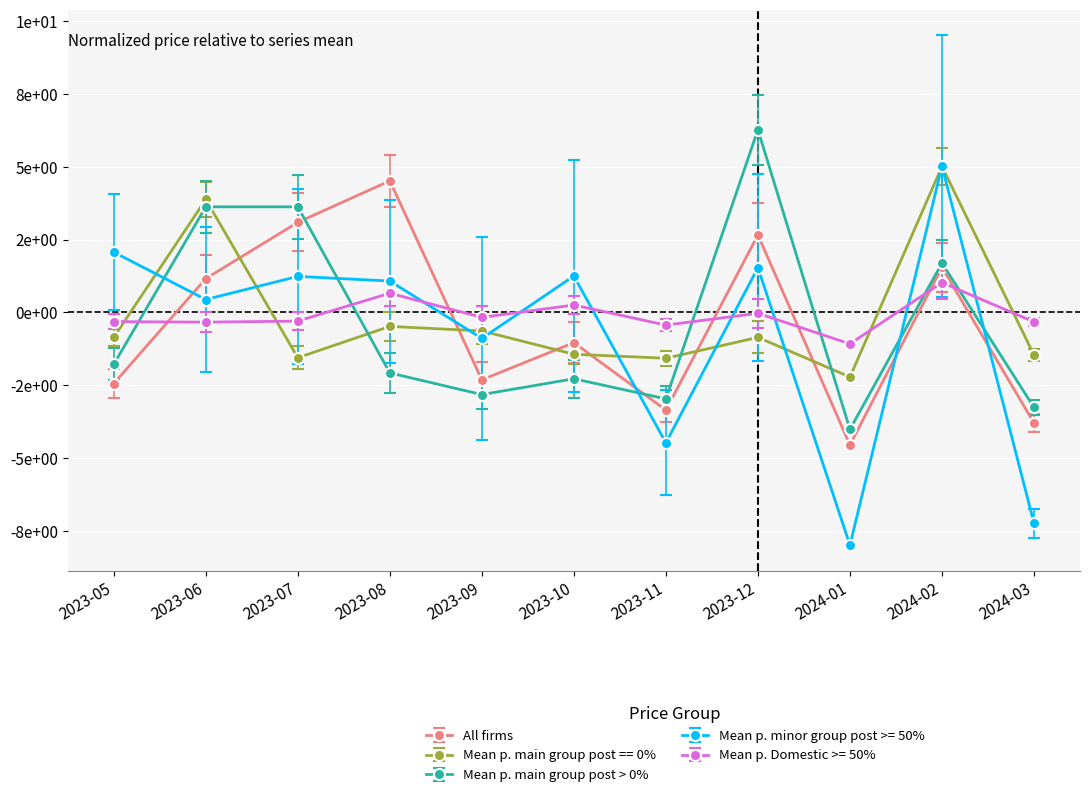

Which category has the highest value in the Mean p. main group post > 0% series?

2023-12